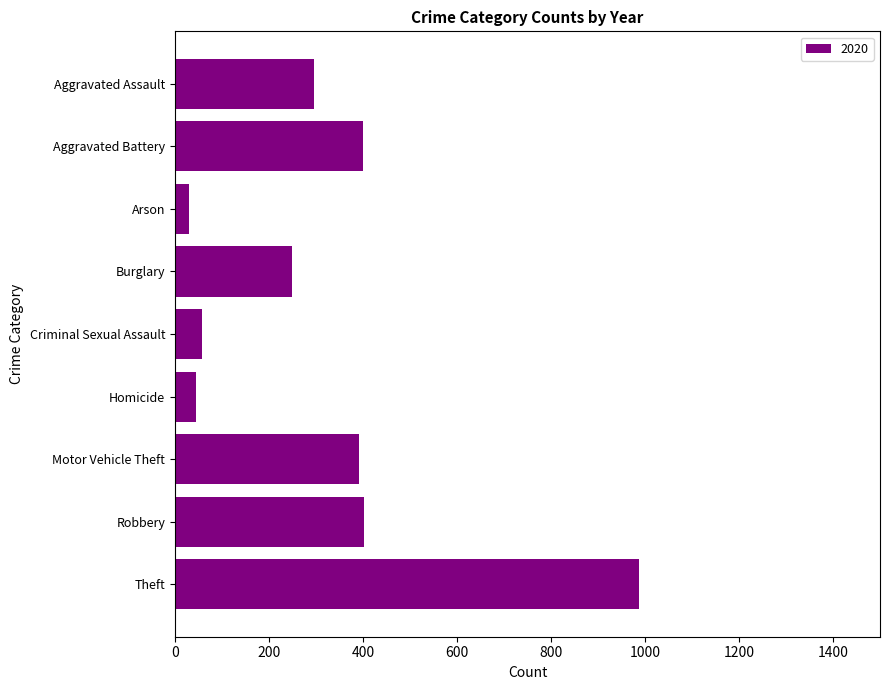

What is the sum of all values?

2860